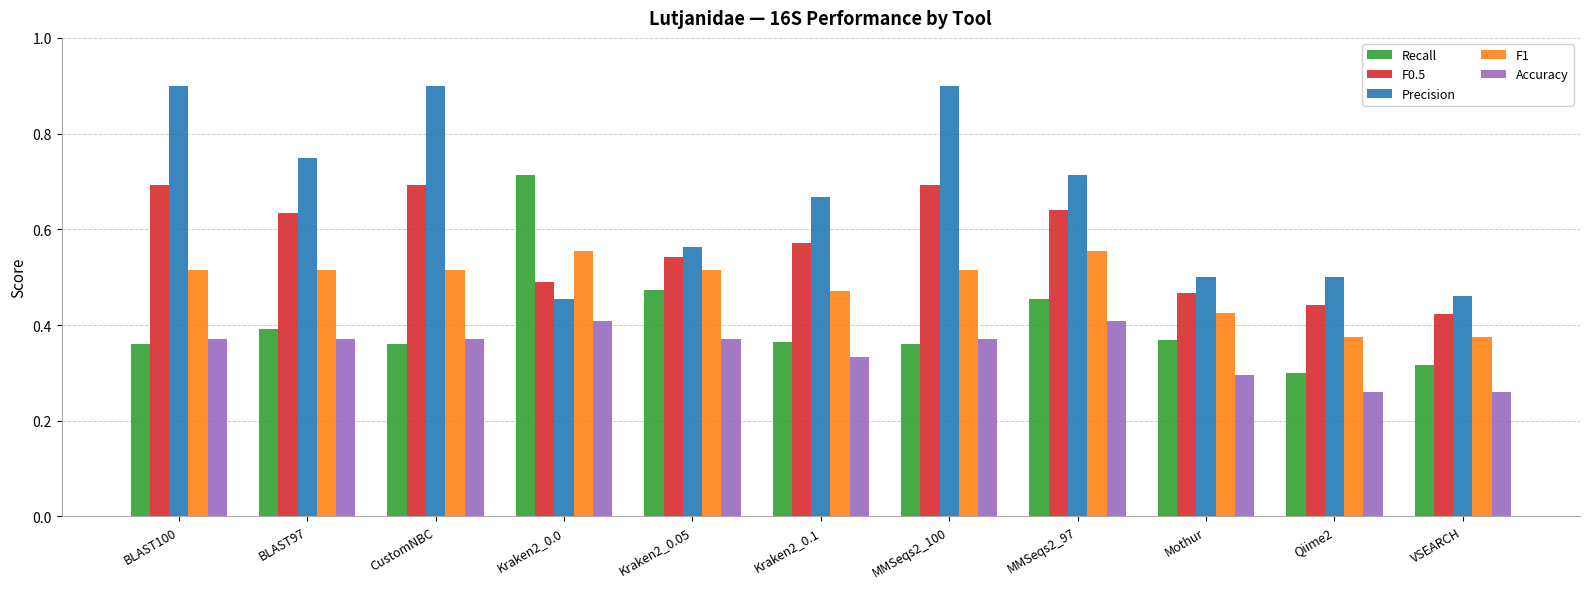

What is the greatest value displayed?

0.9